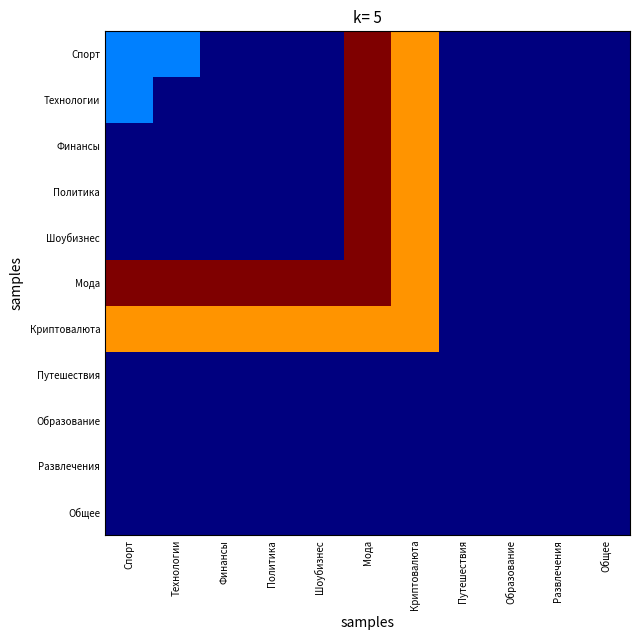

At which category is the sum across all series the highest?

Мода